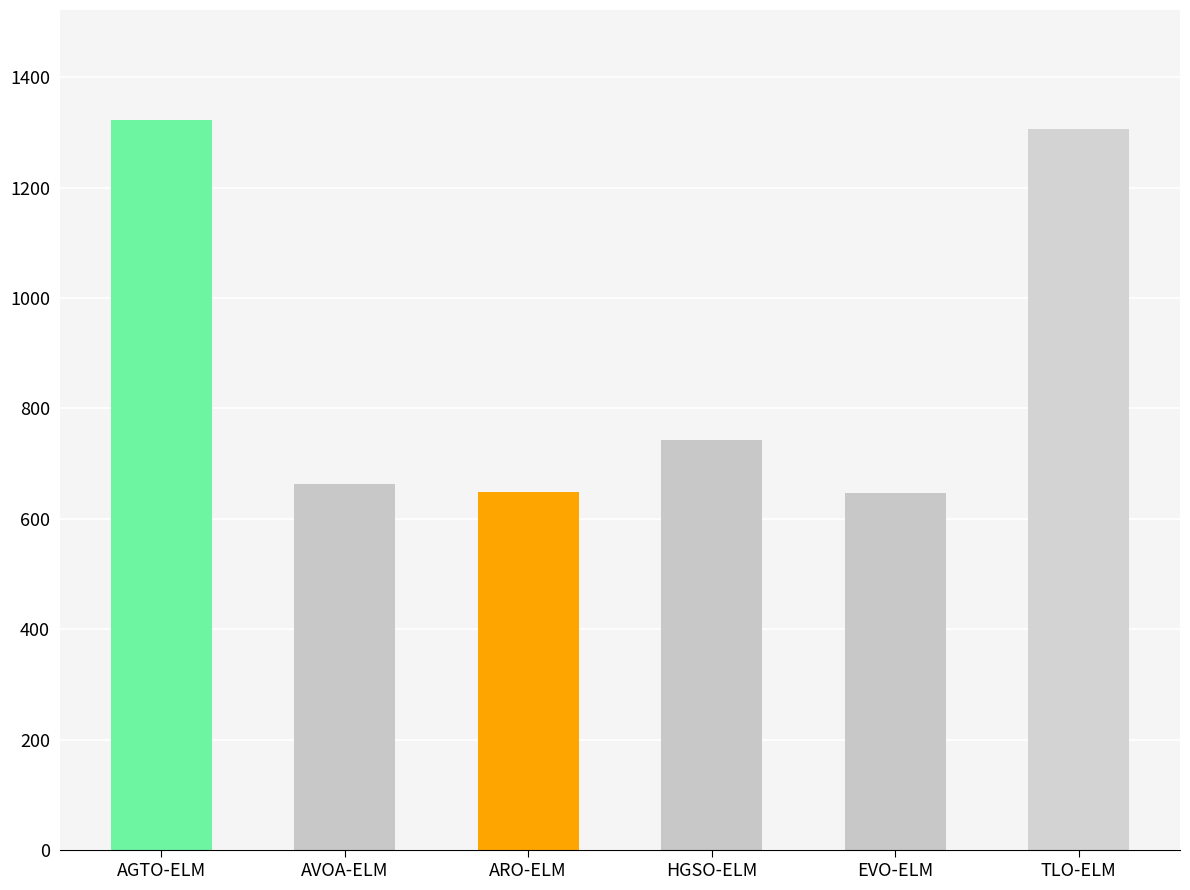

How many bars are there in total?

6